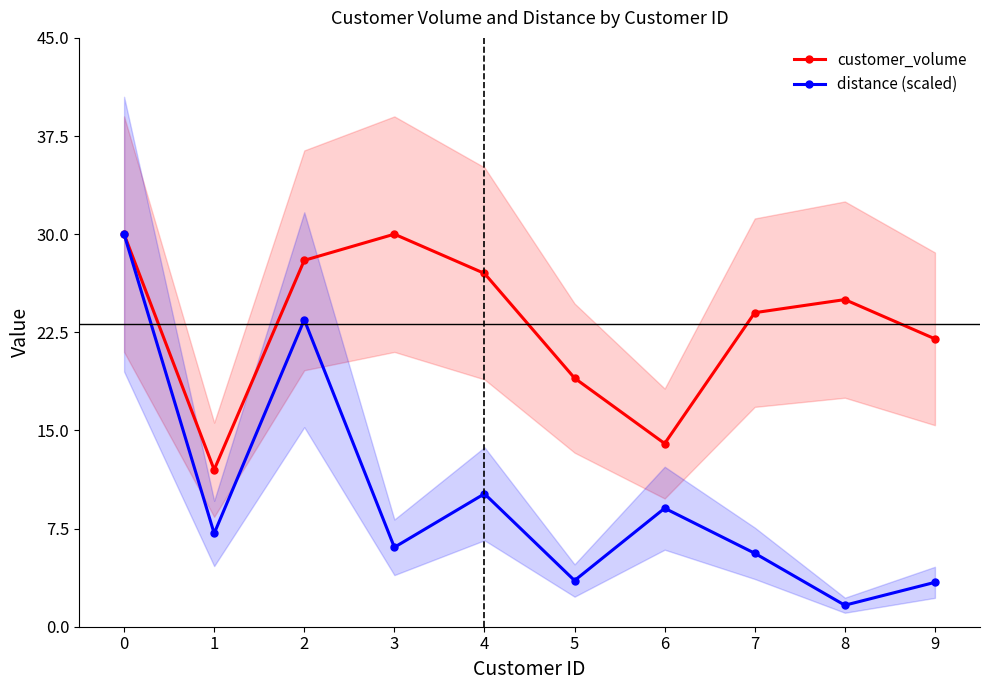

What are all the series names shown in the legend?

customer_volume, distance (scaled)